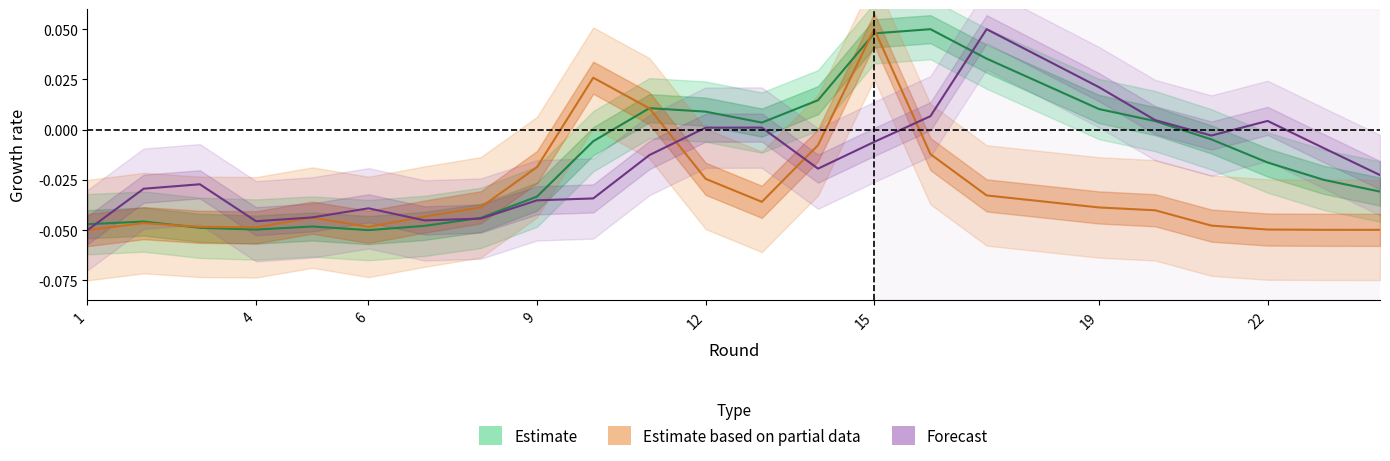

What is the maximum value shown in the chart?

0.1